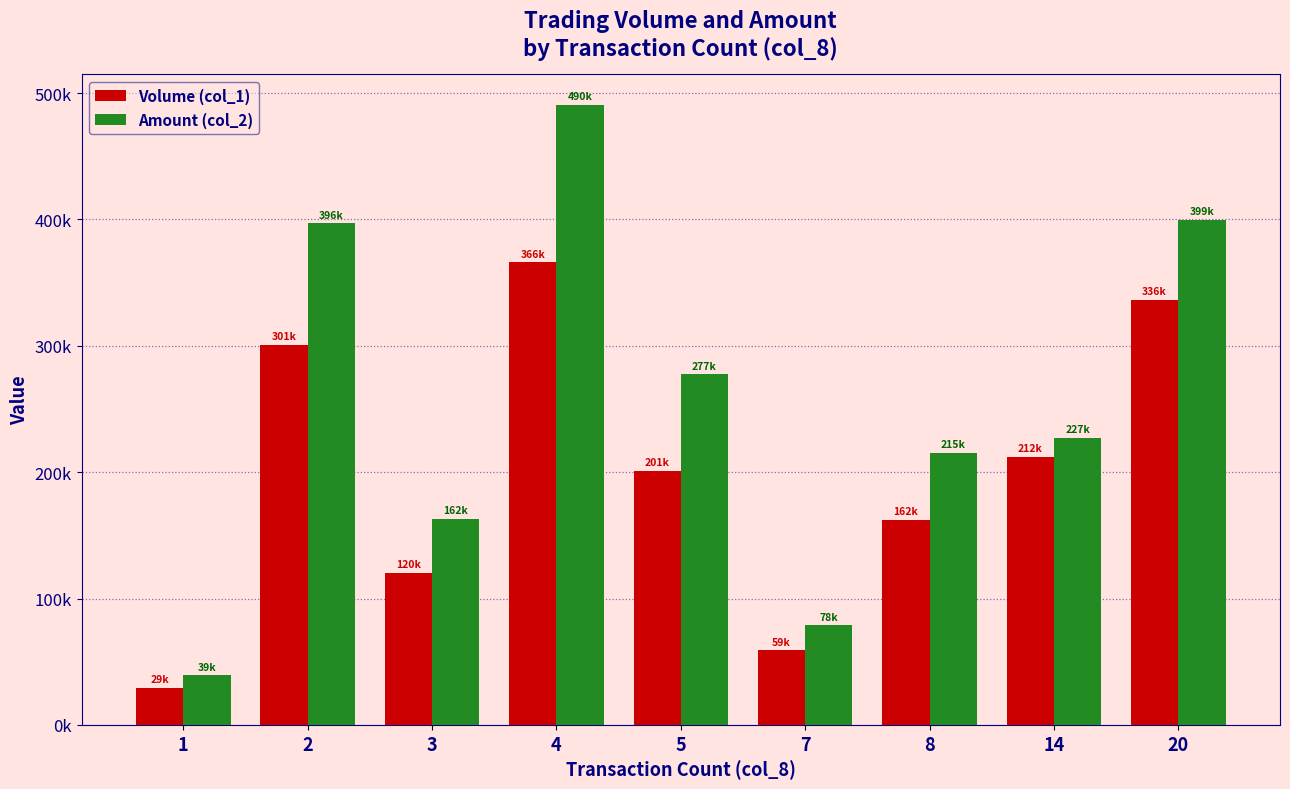

Which category has the highest value in the Volume (col_1) series?

4